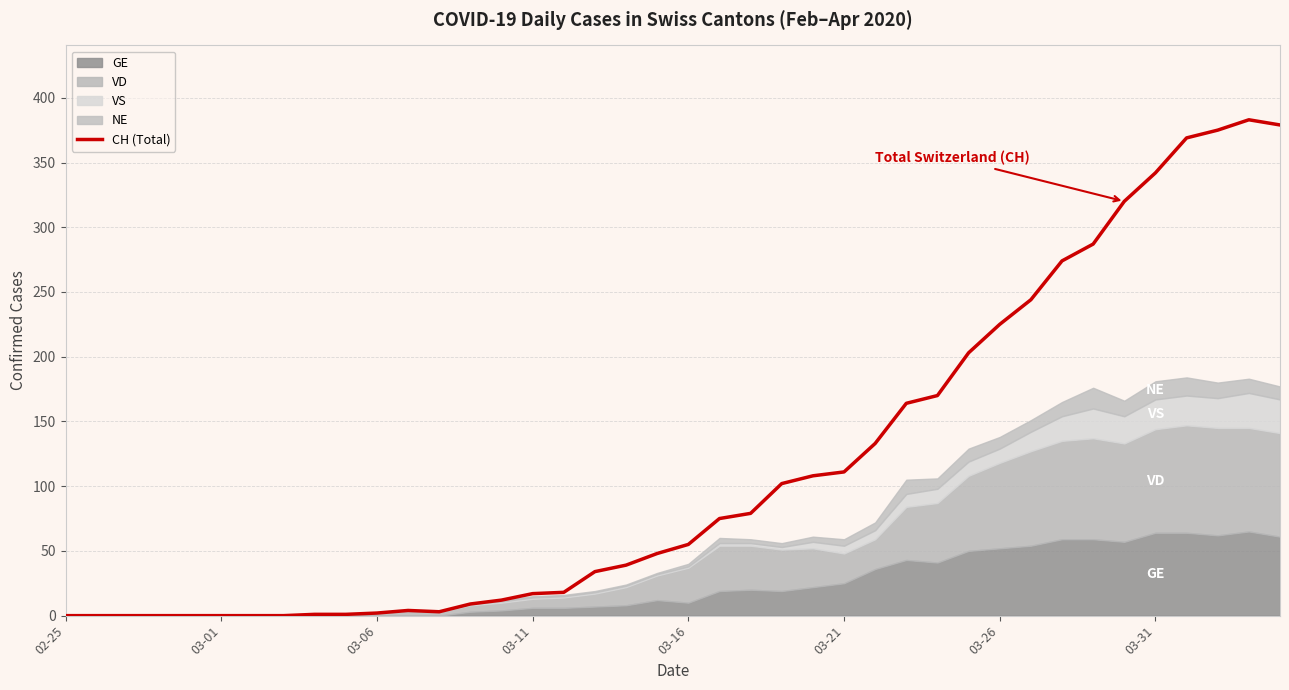

True or false: there are more than 1 points higher than both neighbors.

True